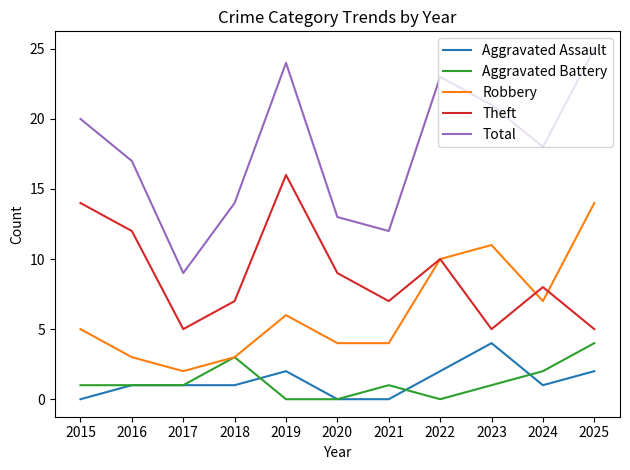

Which series changed the most between 2019 and 2021?

Total